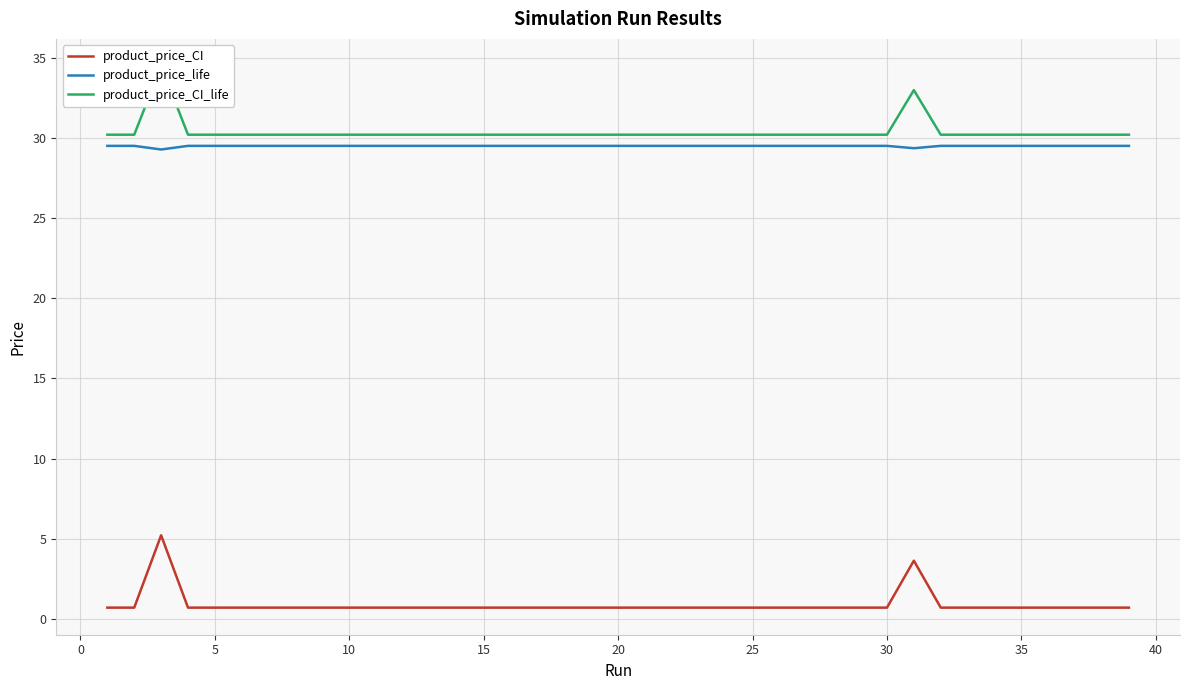

How many lines are shown in the chart?

3